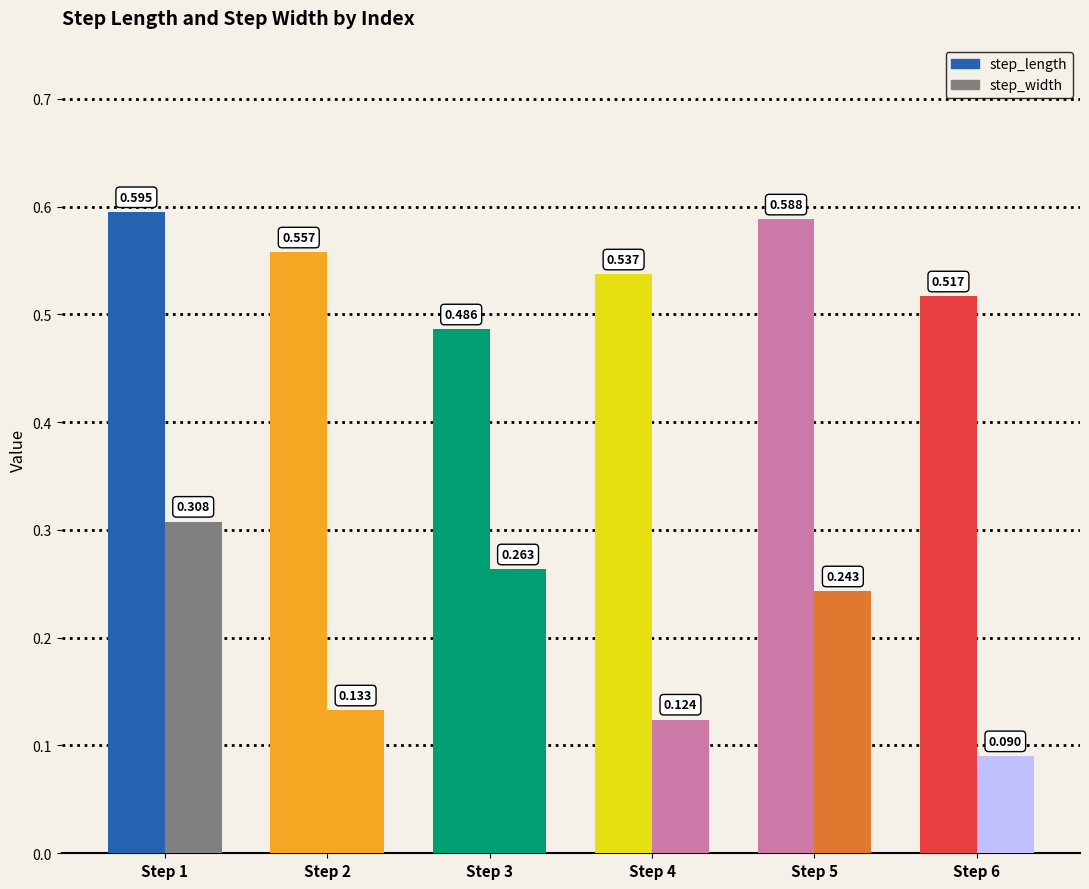

Reading right to left, extract all data points from this chart.

step_length: 0.5	0.6	0.5	0.5	0.6	0.6
step_width: 0.1	0.2	0.1	0.3	0.1	0.3